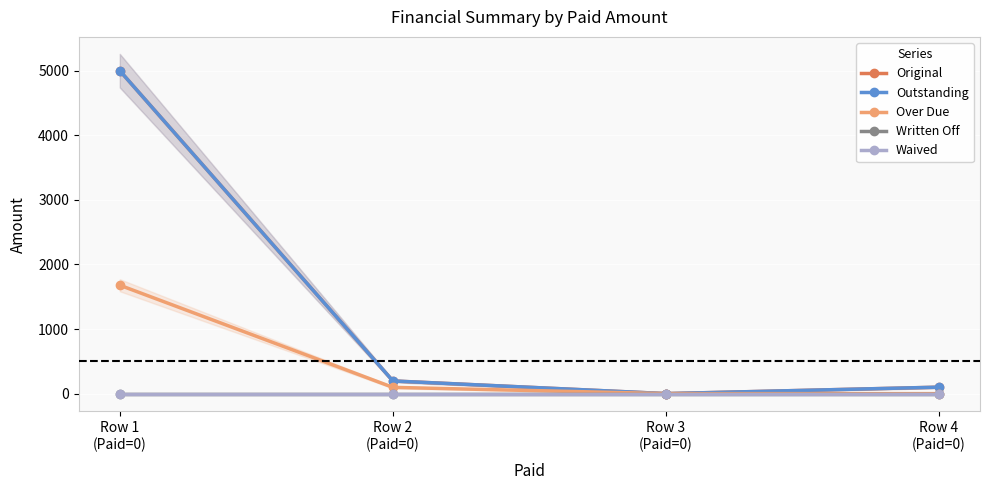

What is the spread (max minus min) of values at Row 1
(Paid=0)?

5000.0